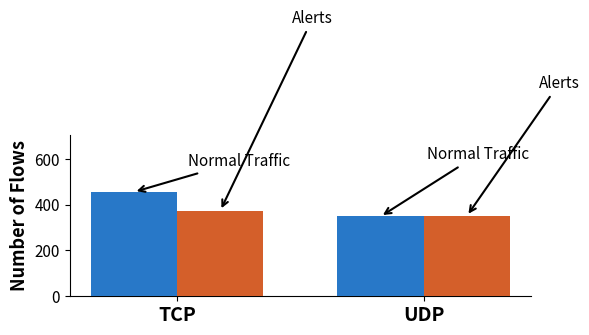

Which category has the highest value across all series?

TCP